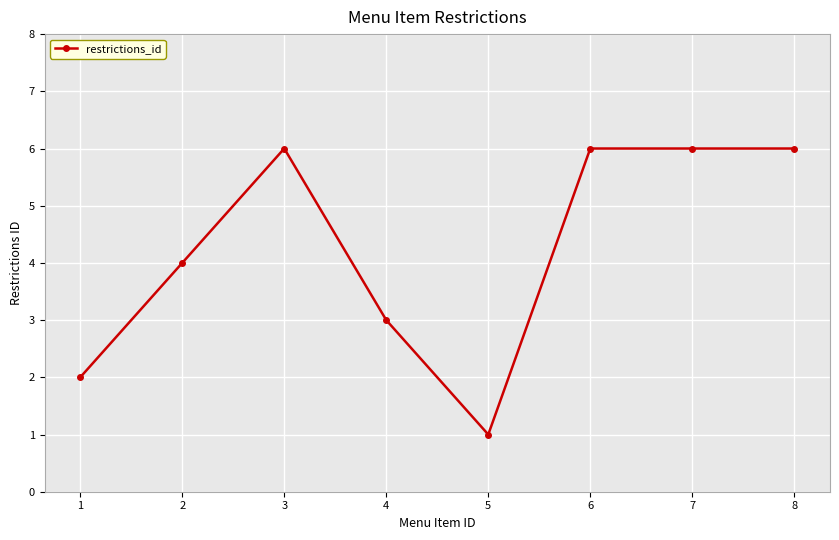

Which has a higher value, 4 or 2?

2